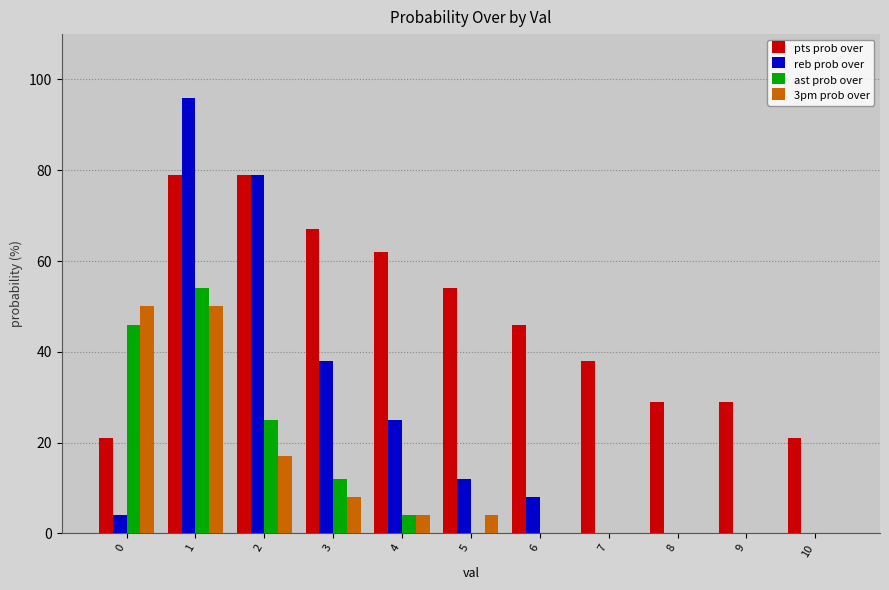

Which series has the largest total across all categories?

pts prob over